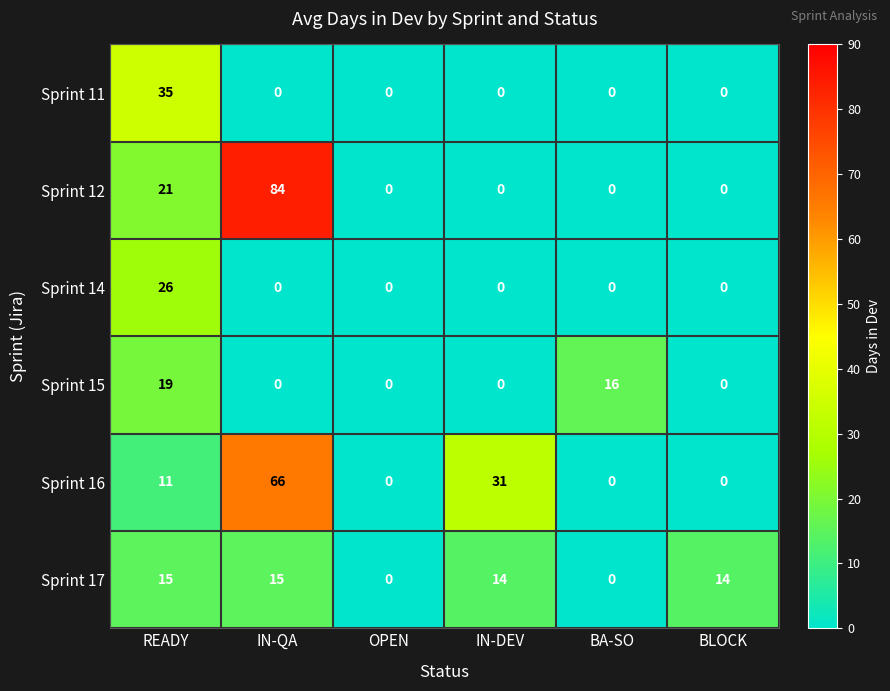

Rank the series by their maximum value, from lowest to highest.

Sprint 17, Sprint 15, Sprint 14, Sprint 11, Sprint 16, Sprint 12